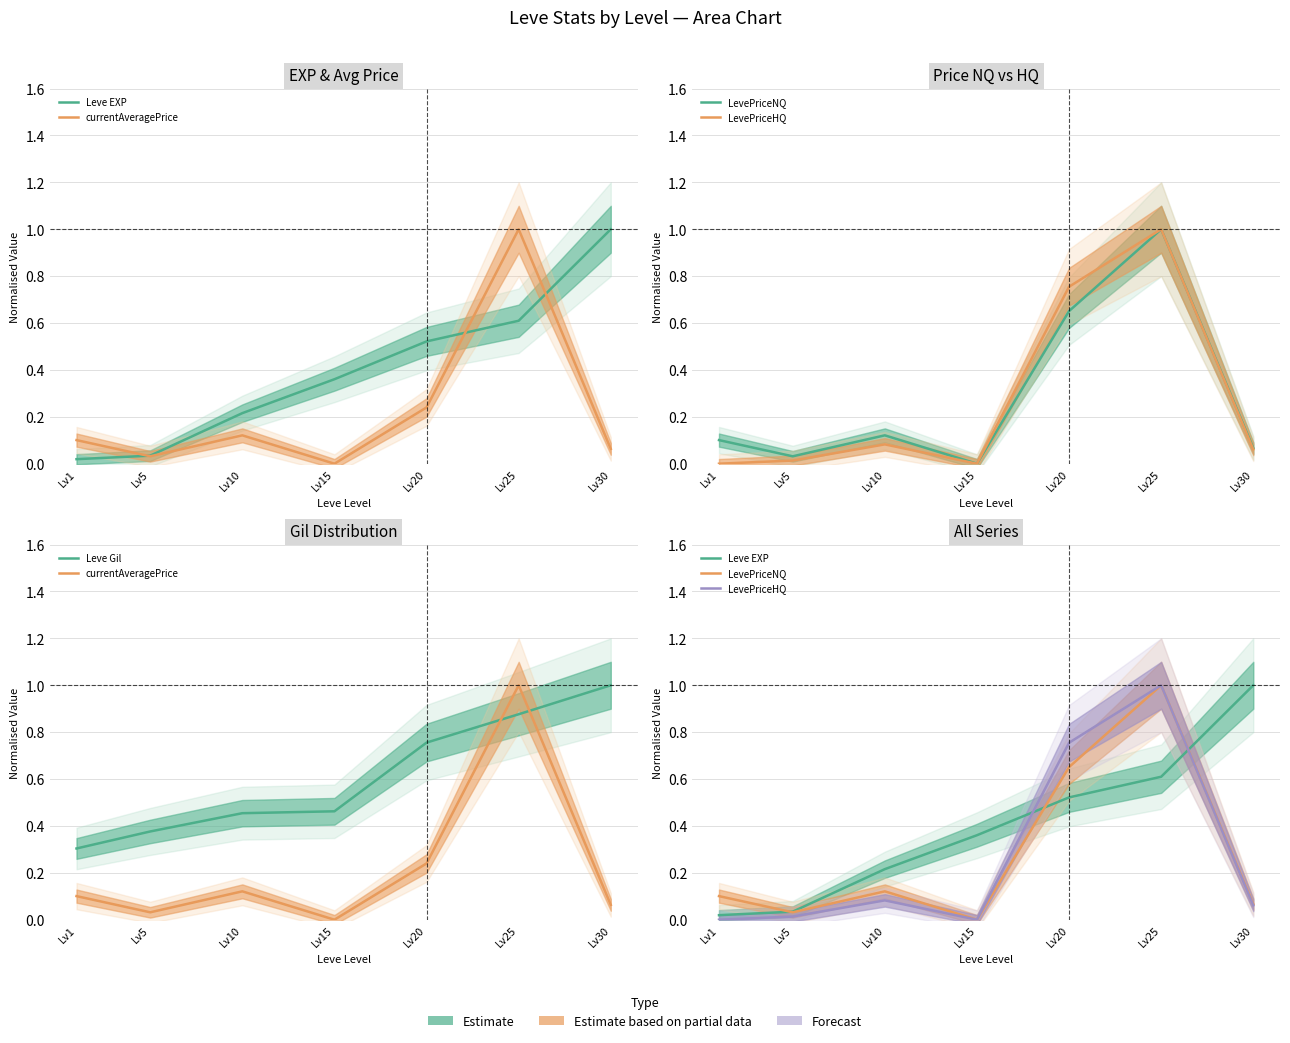

How many data points in LevePriceHQ are above 0?

5